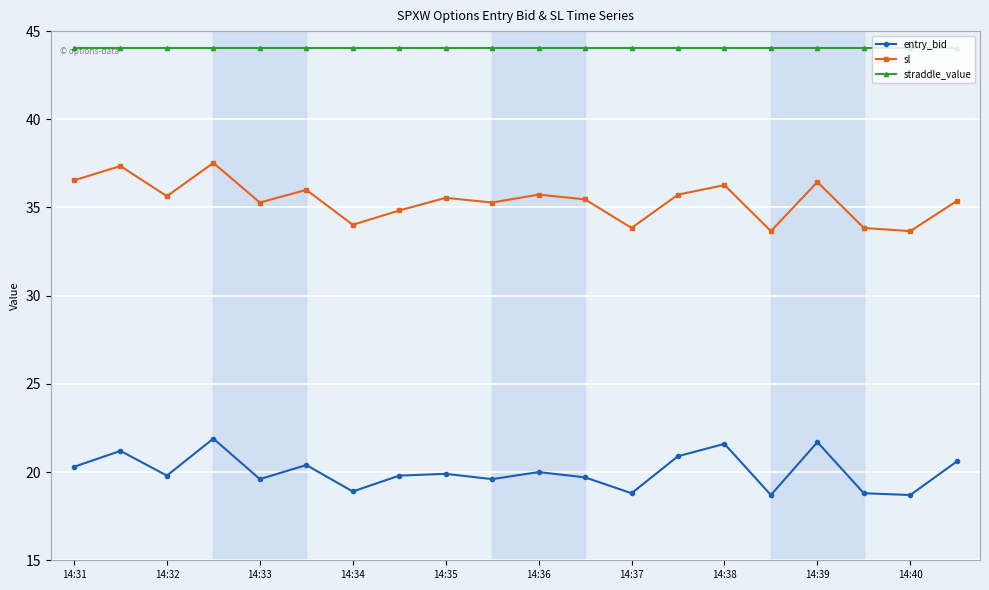

What is the average value of the entry_bid series?

20.0